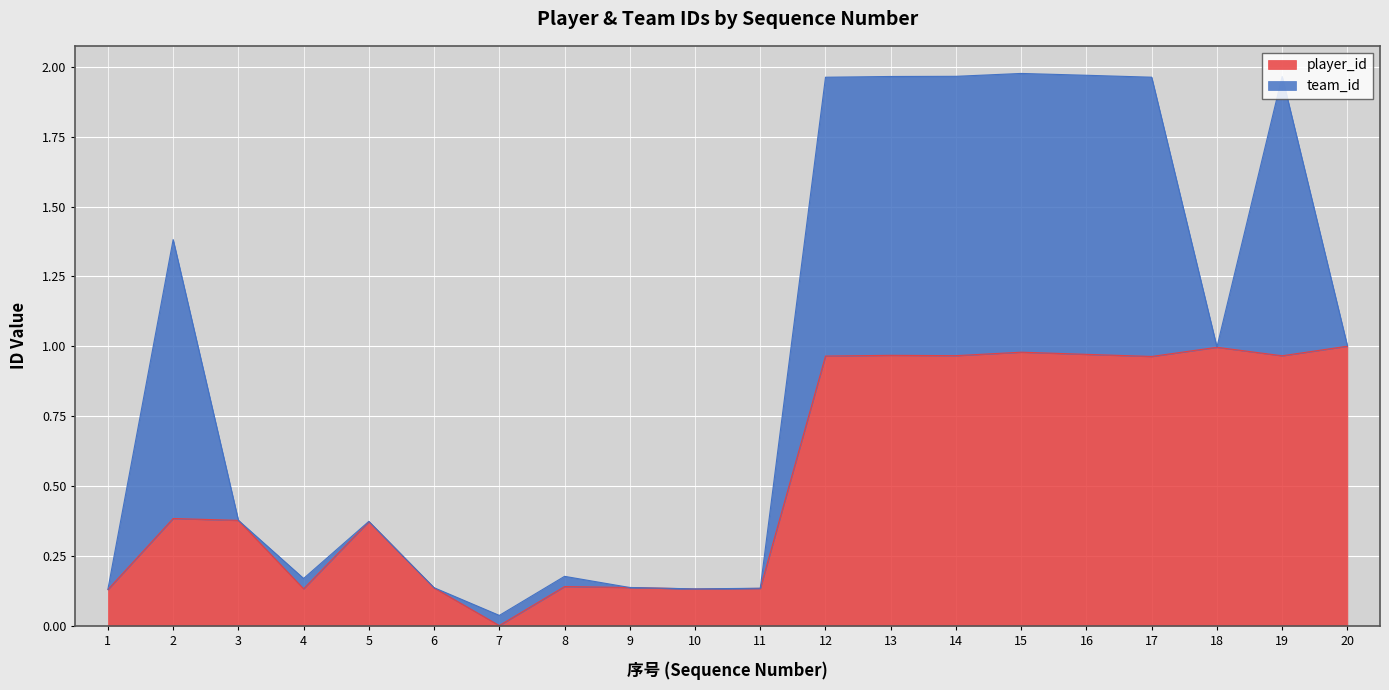

True or false: player_id has a value of 0.2 at 10.

False